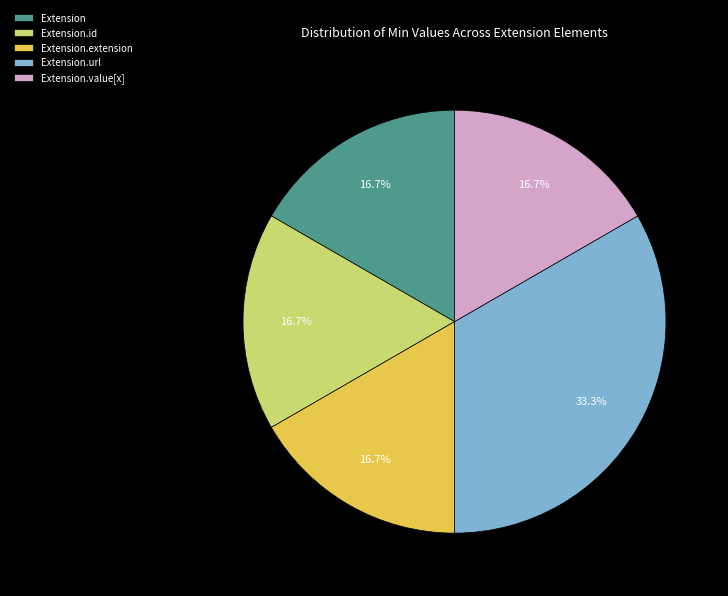

Count the number of slices in the pie.

5